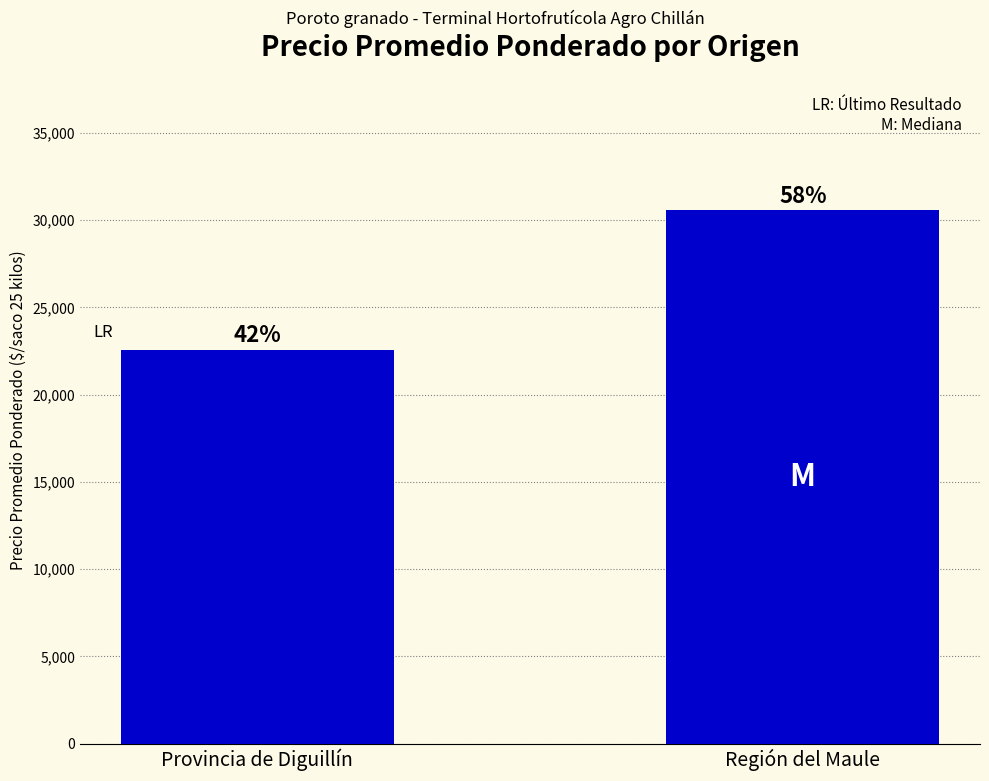

How many bars are there in total?

2